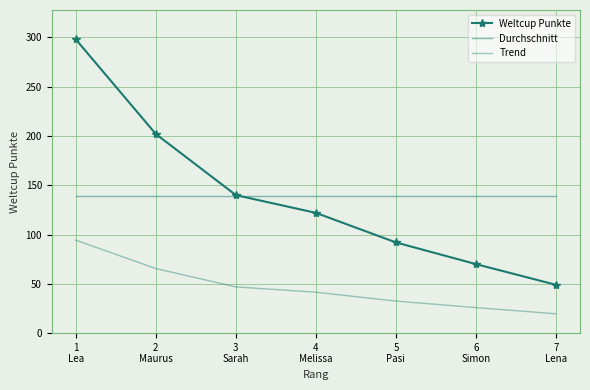

Which category has the highest value in the Weltcup Punkte series?

1
Lea